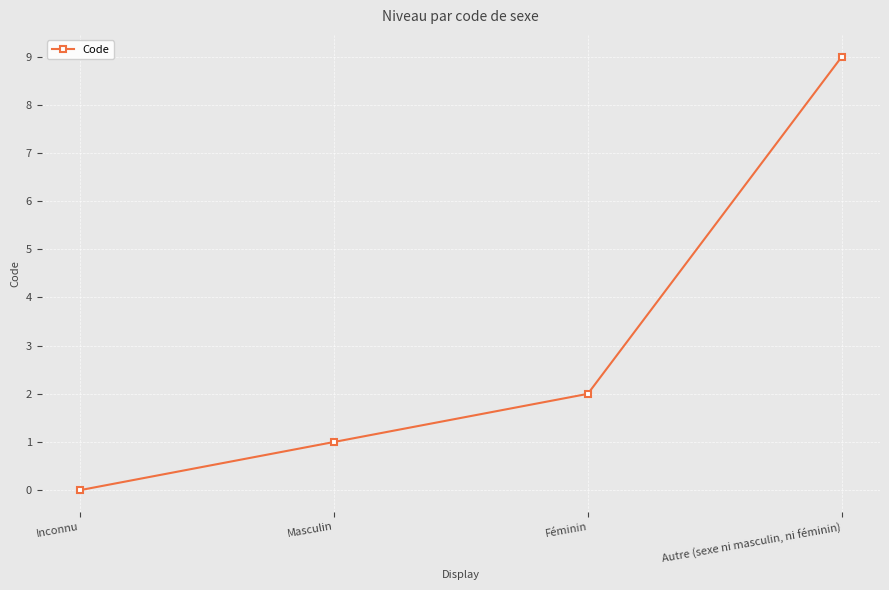

Is this an area chart (filled region under the line)?

No